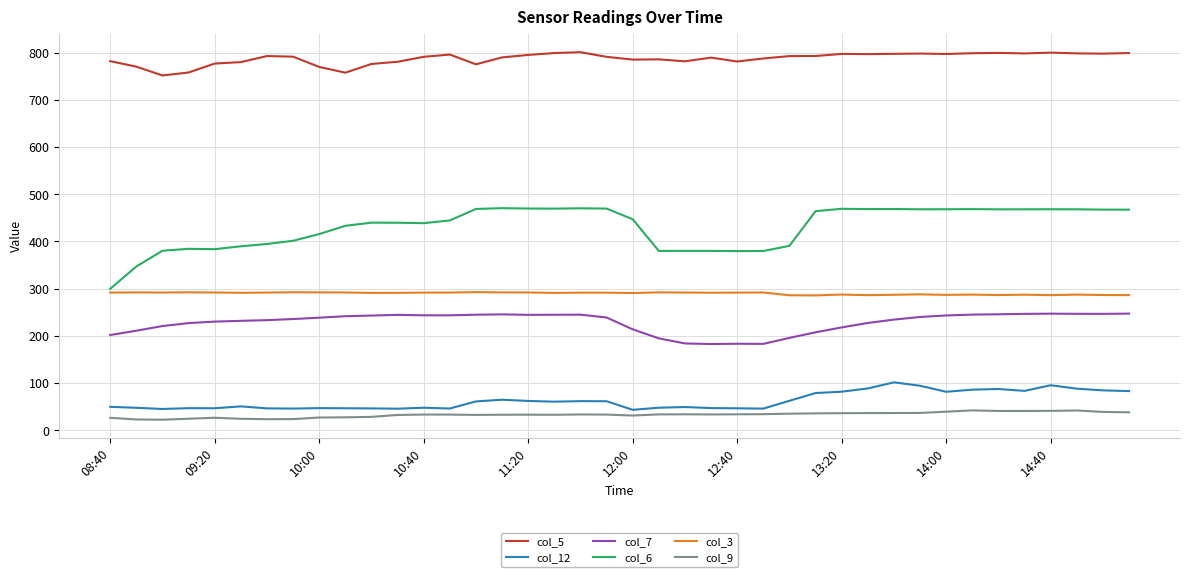

What is the minimum value shown in the chart?

22.5